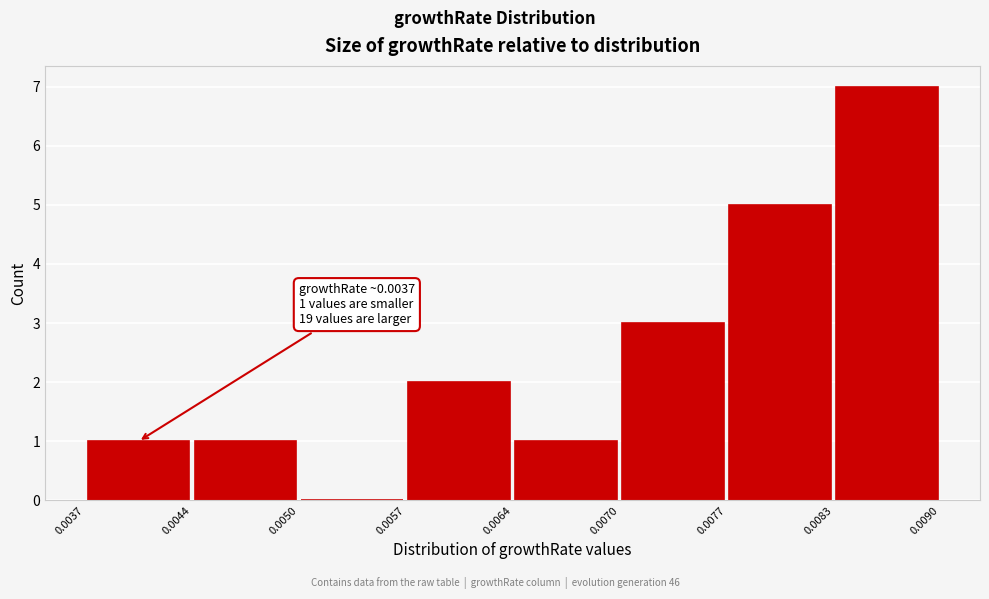

Which range on the x-axis has the tallest bar?

0.0083 to 0.0090